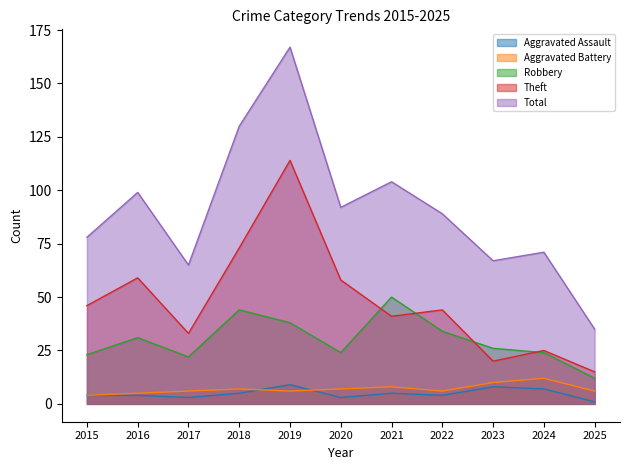

The Total series shows 160 at 2020. True or false?

False